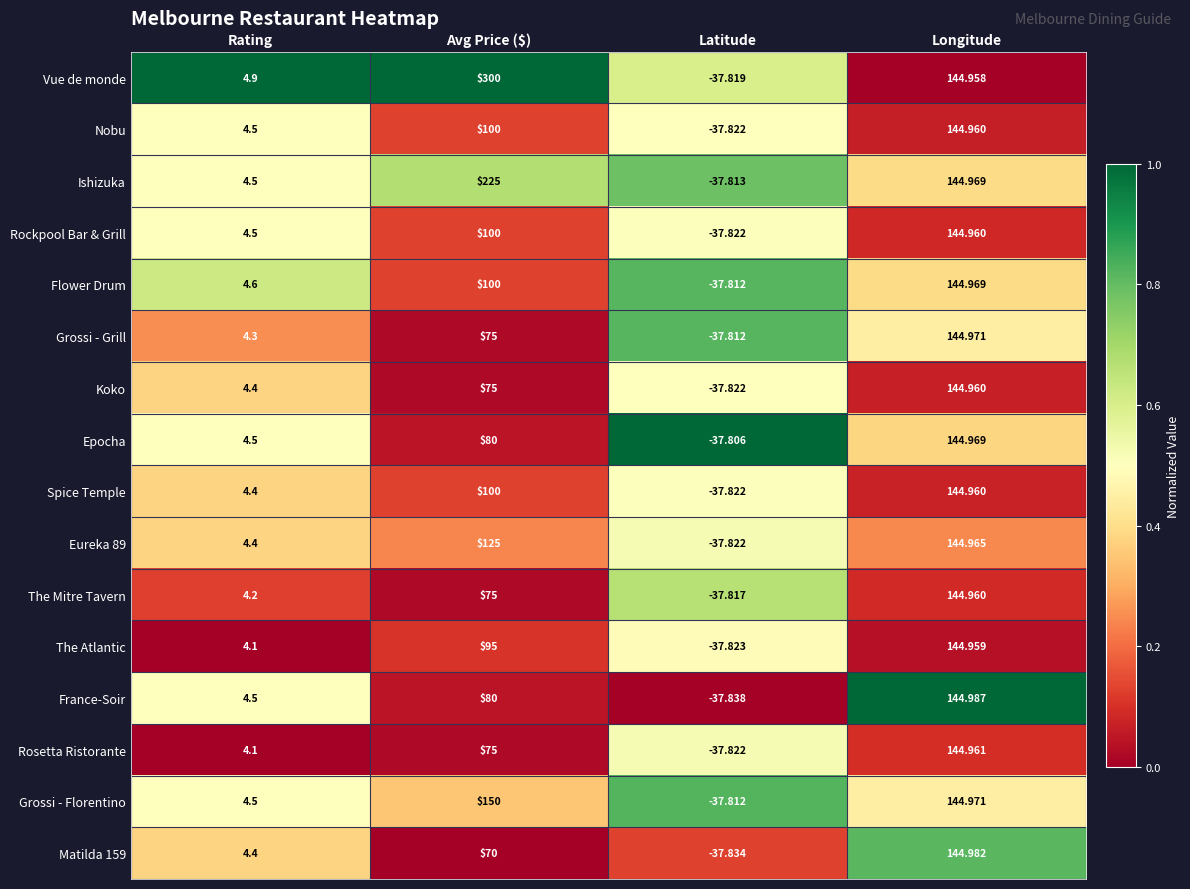

Which label corresponds to the smallest value in the chart?

Latitude